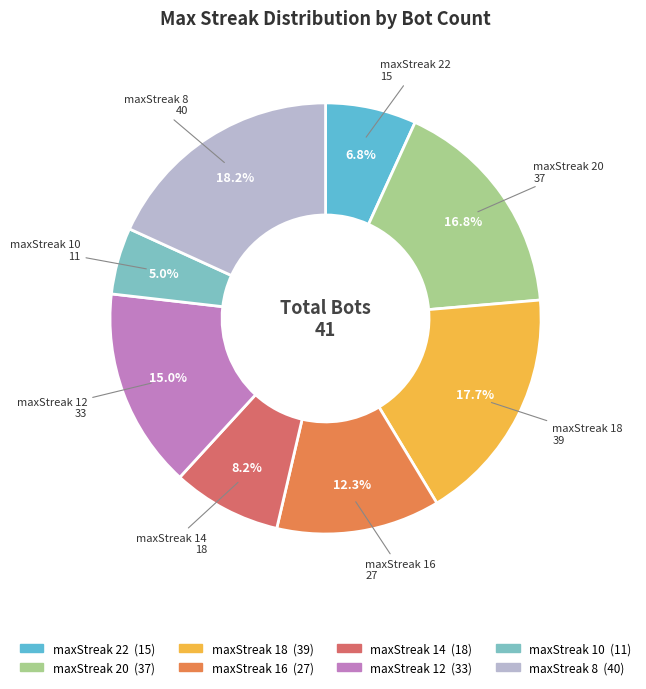

Is there any slice that represents more than half of the pie?

No